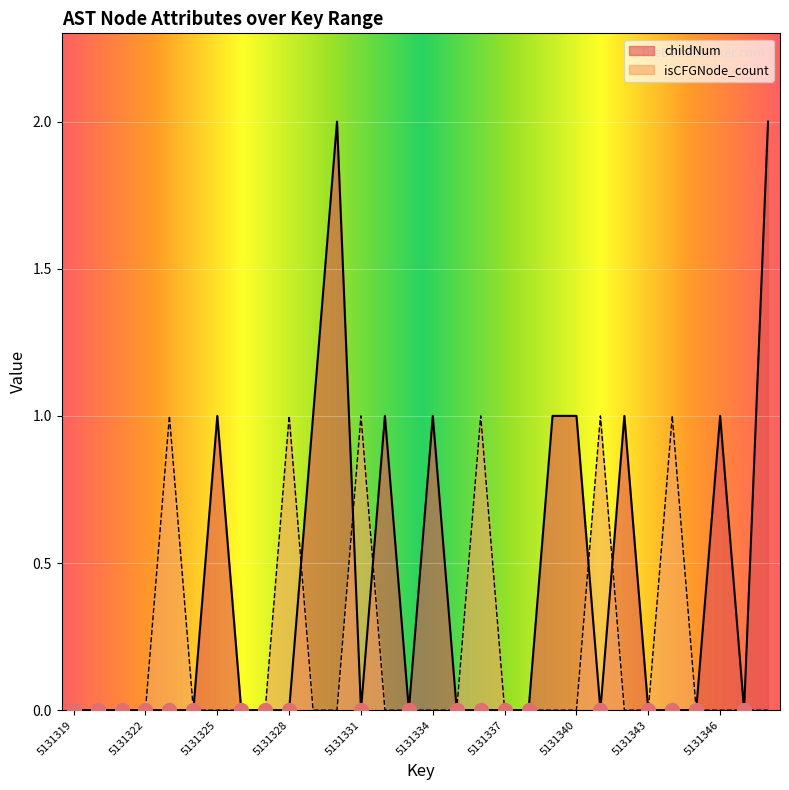

What is the difference between the maximum and minimum values in the isCFGNode_count series?

1